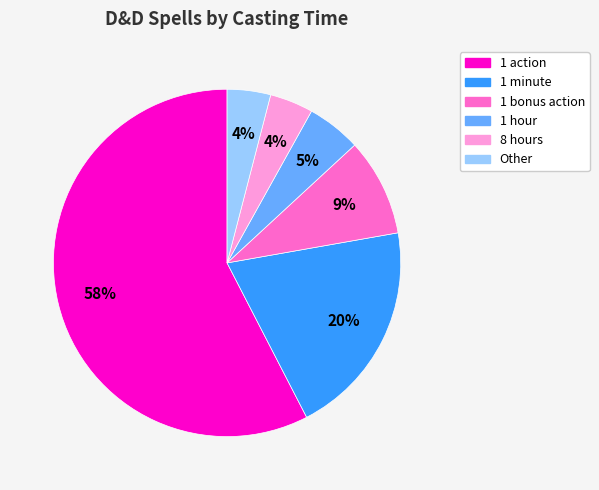

Between Other and 1 hour, which is larger?

1 hour